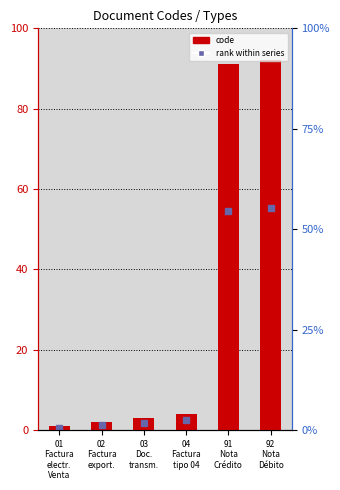

How many bars are there in total?

6